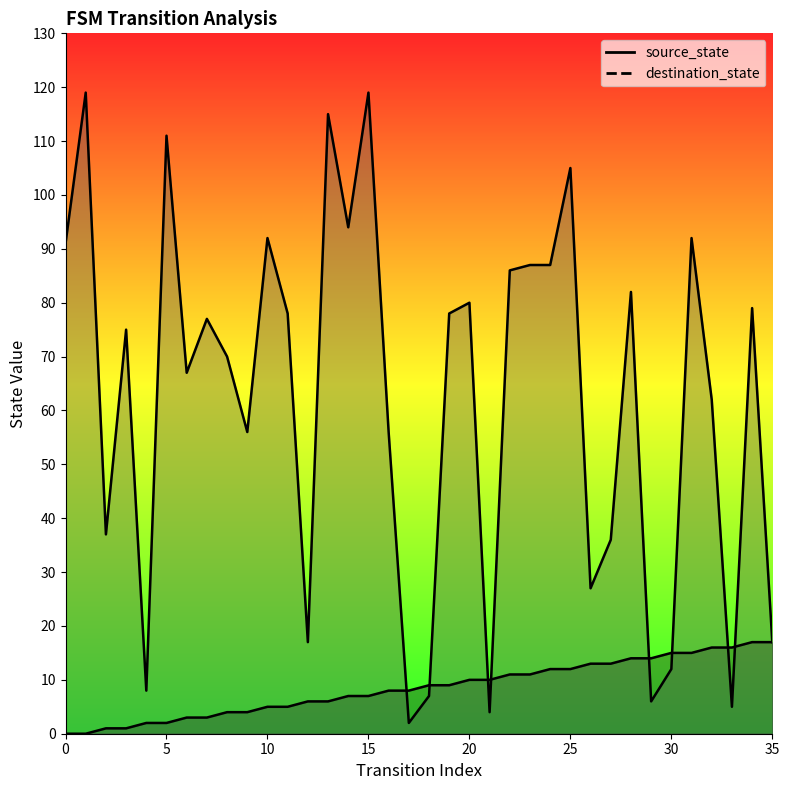

What is the sum of the destination_state values at 12 and 17?

19